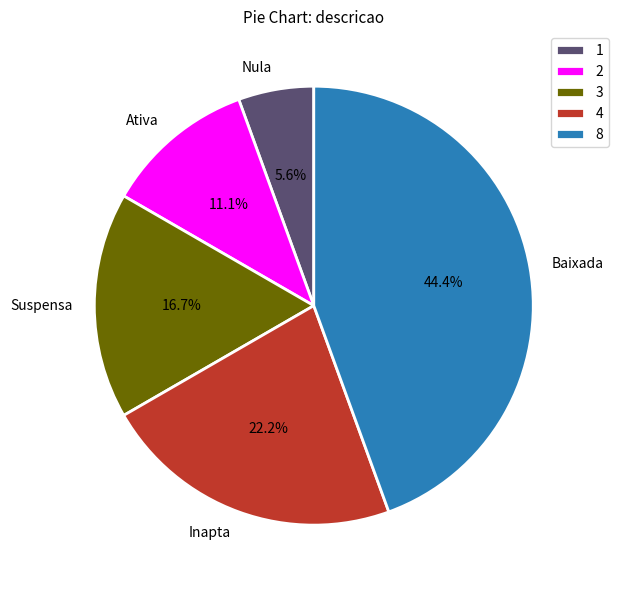

What is the ratio of the value at Ativa to the value at Inapta?

0.5